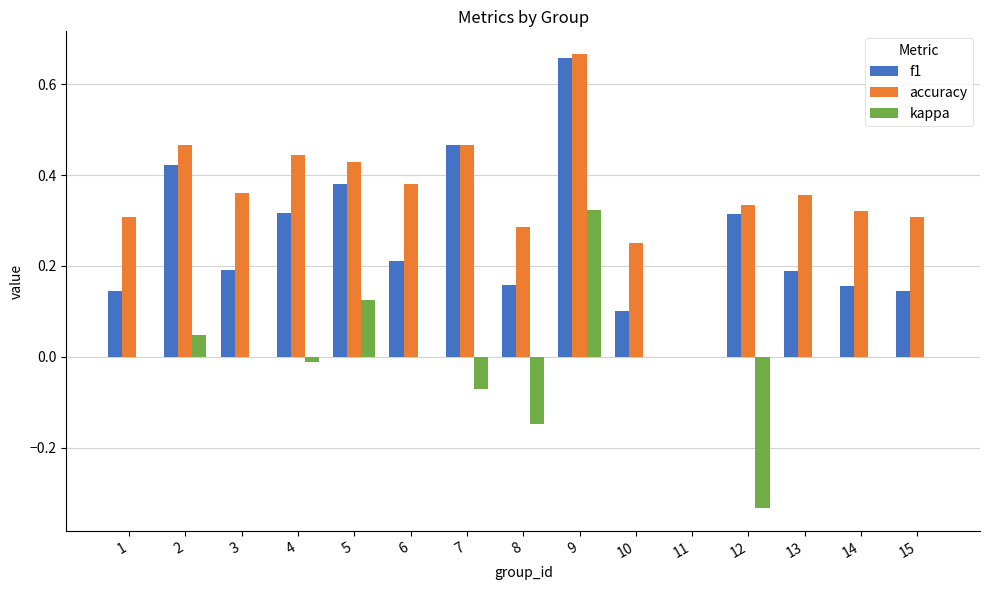

The value of kappa at 5 is 0.1. True or false?

True